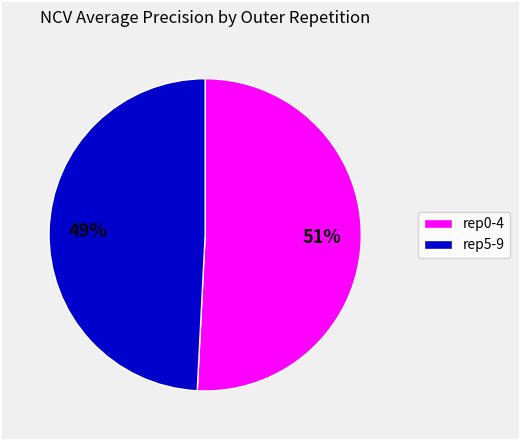

To the nearest percent, what is the average slice percentage?

50%